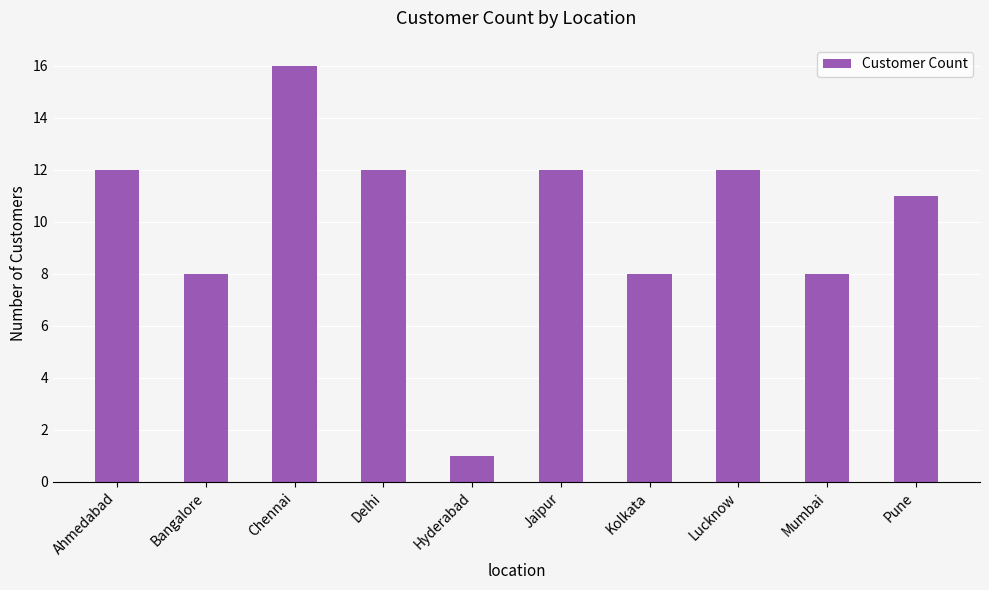

How many data points does each series have?

10